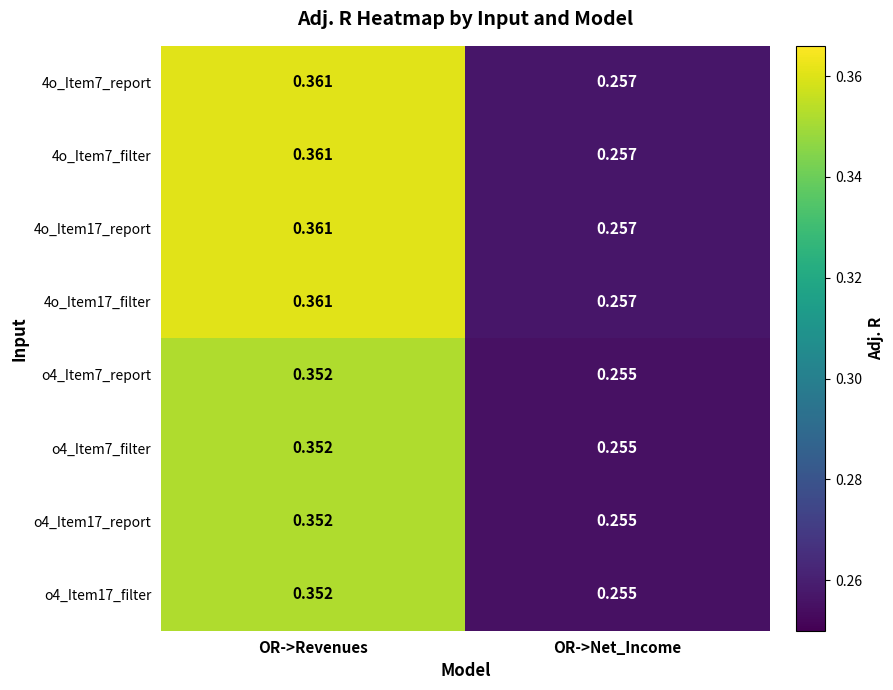

At which label is 4o_Item17_report closest to 0?

OR->Net_Income